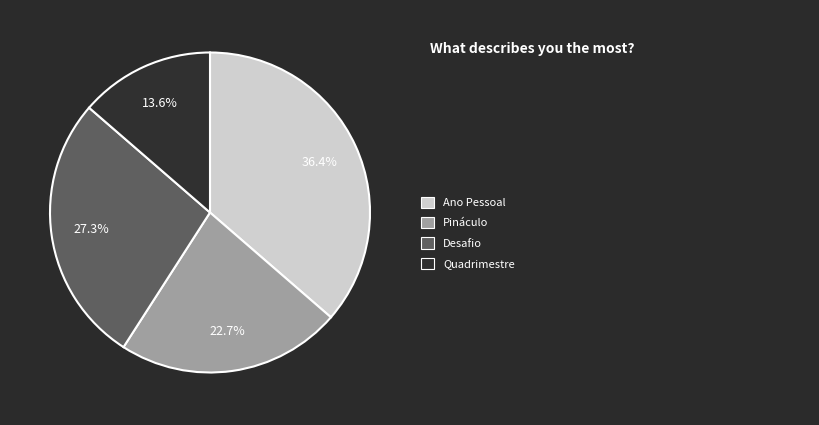

Is there a majority slice in this chart?

No